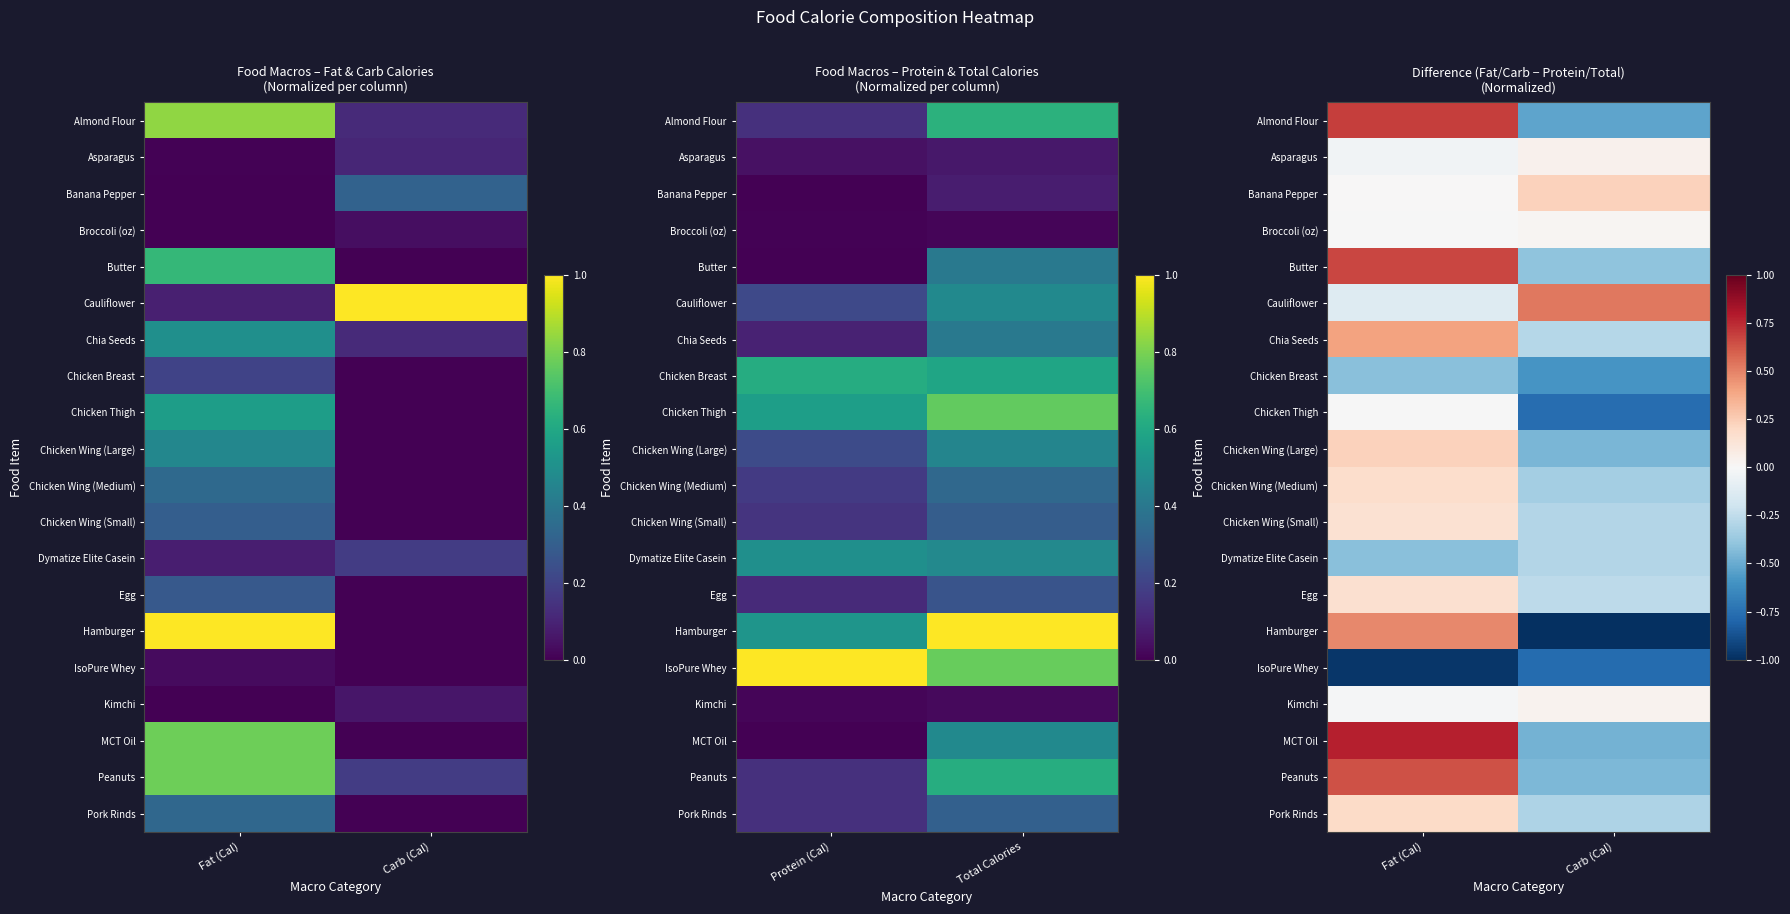

At which category is the sum across all series the highest?

Fat (Cal)